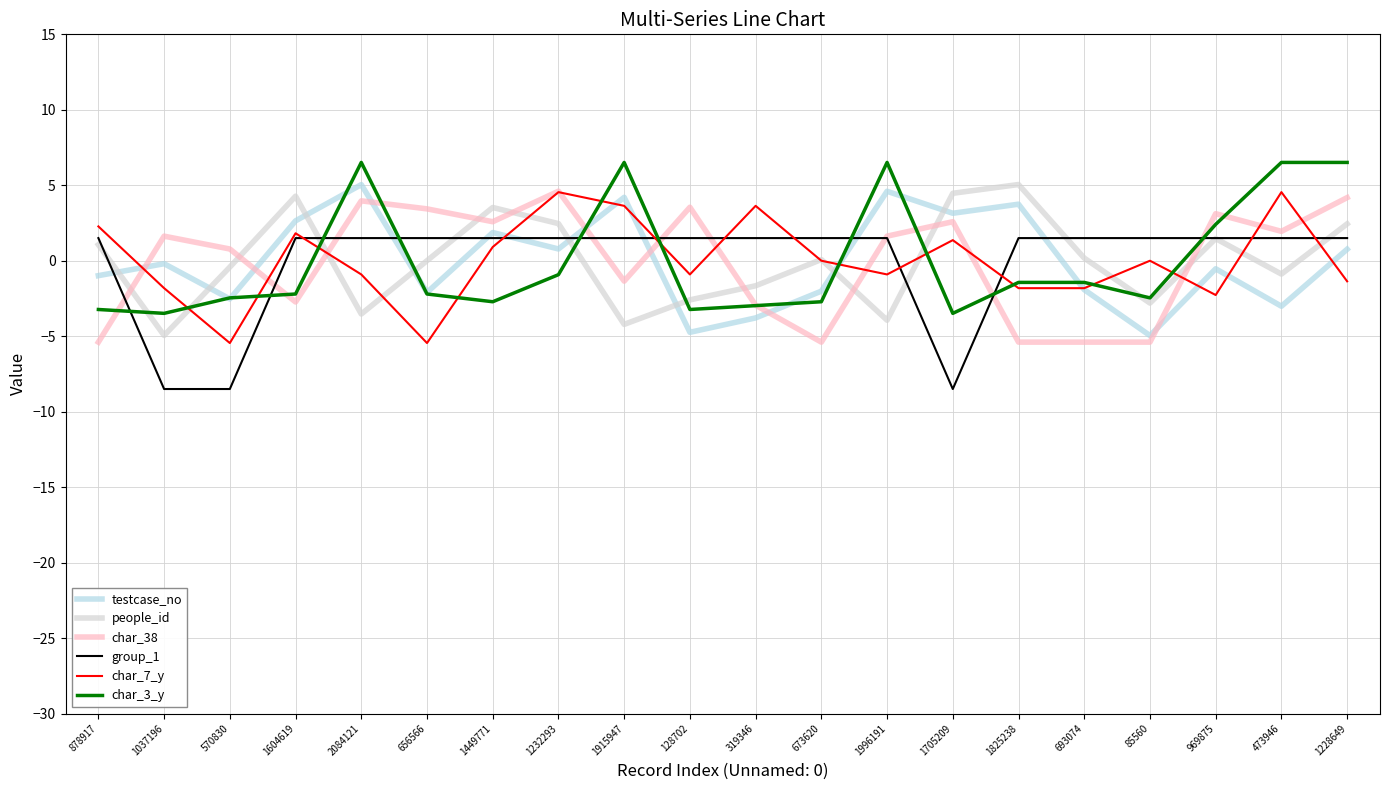

Does the chart have visible grid lines?

Yes